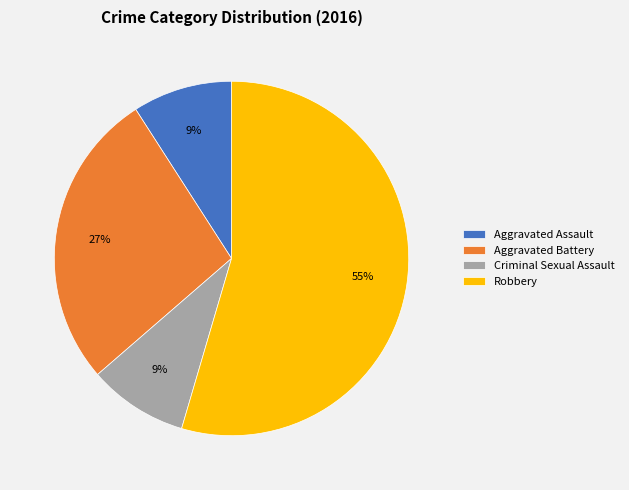

Is it true that Aggravated Assault is 9% of the pie?

True